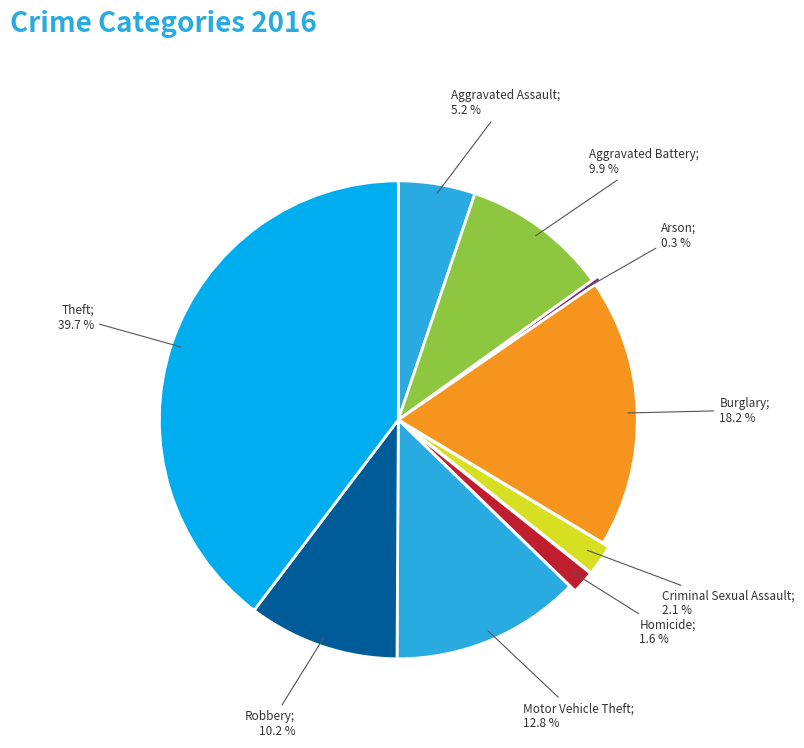

How many segments does this pie chart have?

9